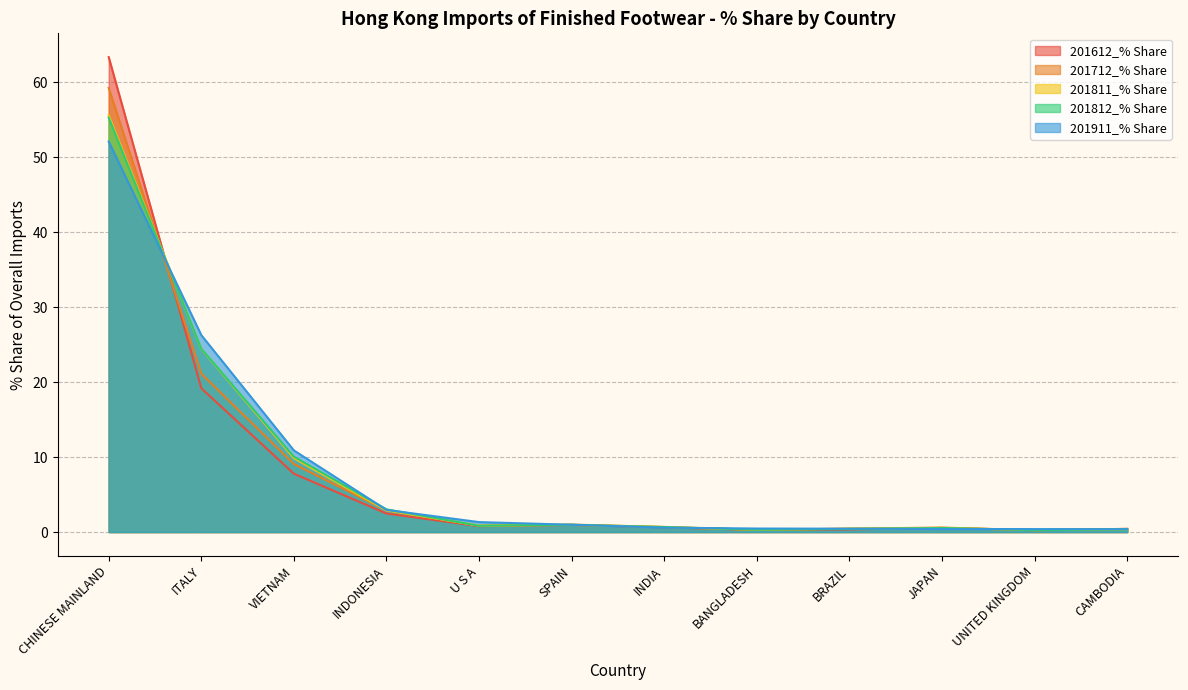

What is the greatest value displayed?

63.4